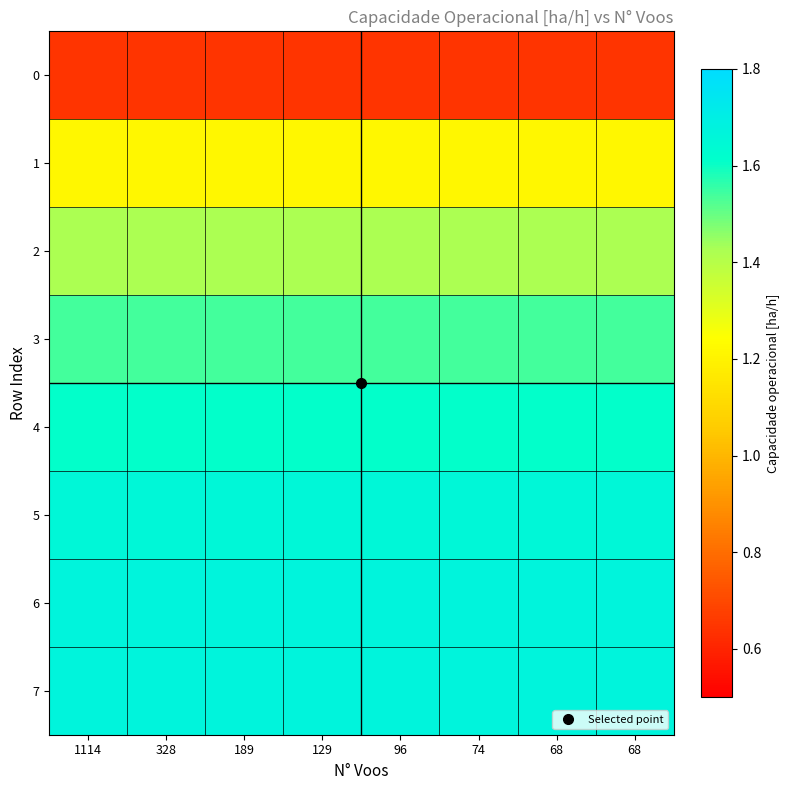

Between 328 and 189, which is larger?

328